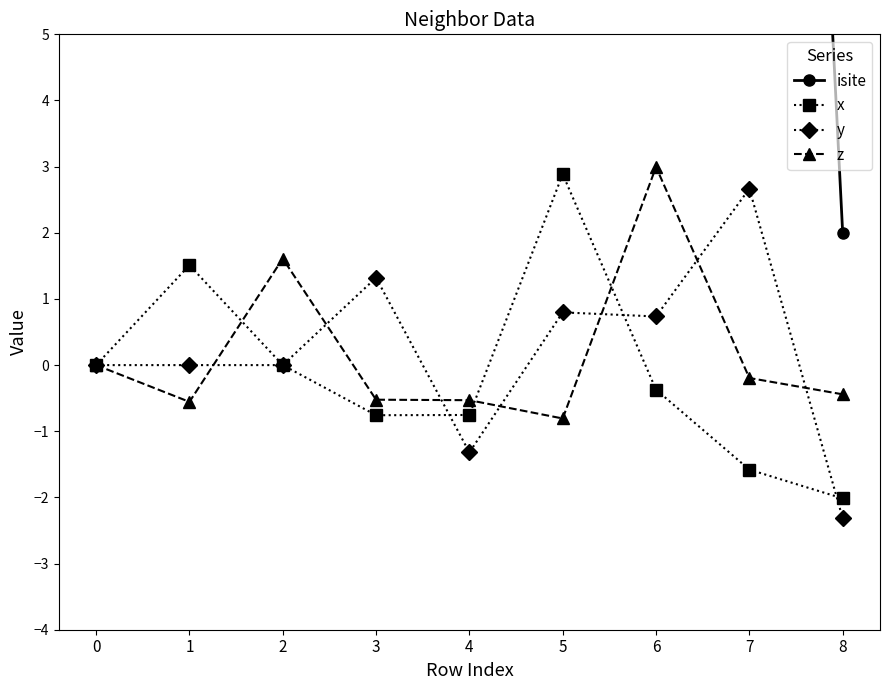

How many times do y and x cross each other?

4